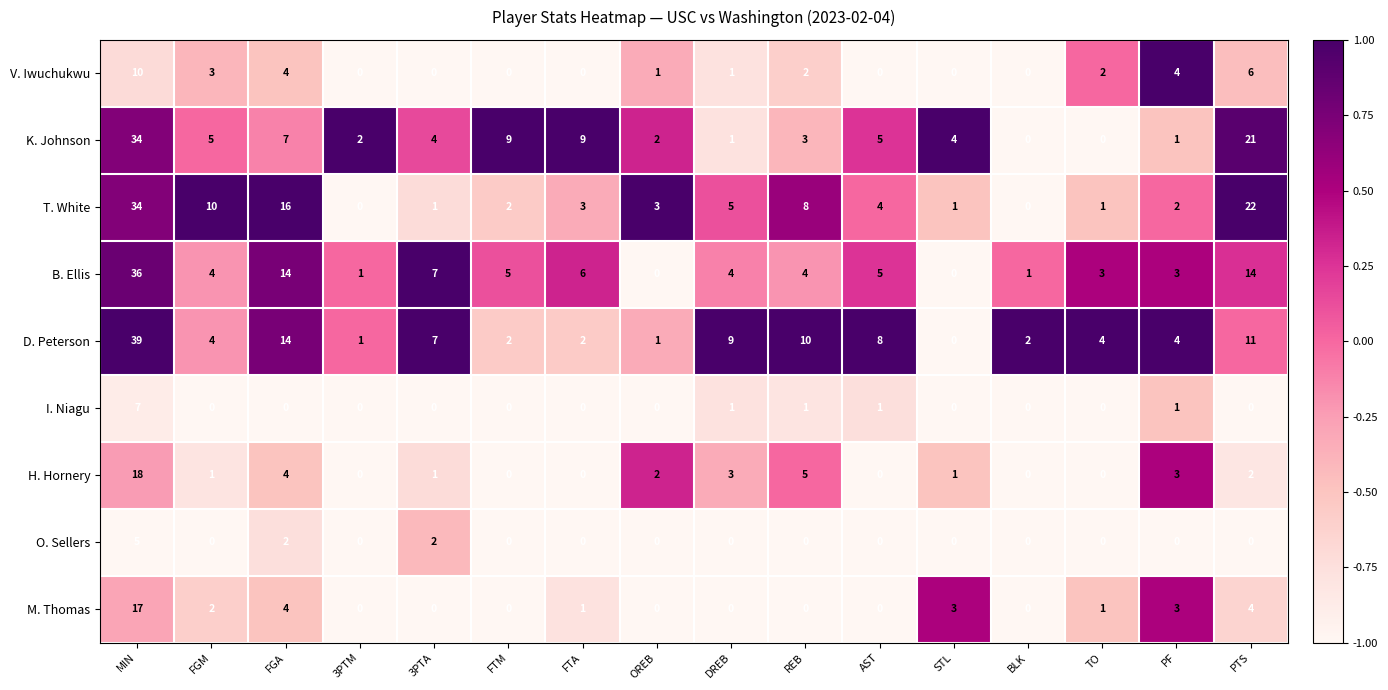

Which label corresponds to the largest value in the chart?

MIN